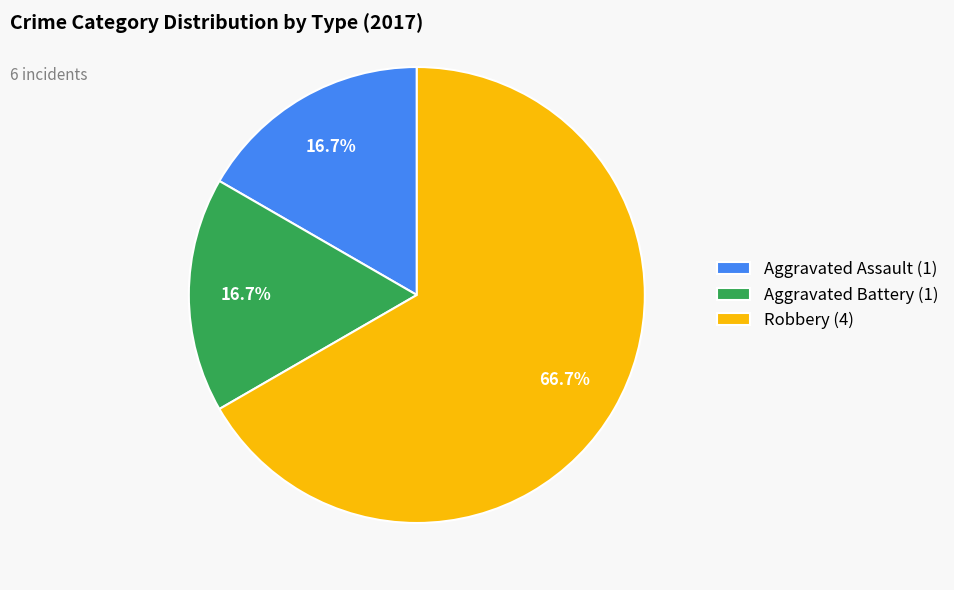

What percentage is the Aggravated Battery slice, to the nearest percent?

17%